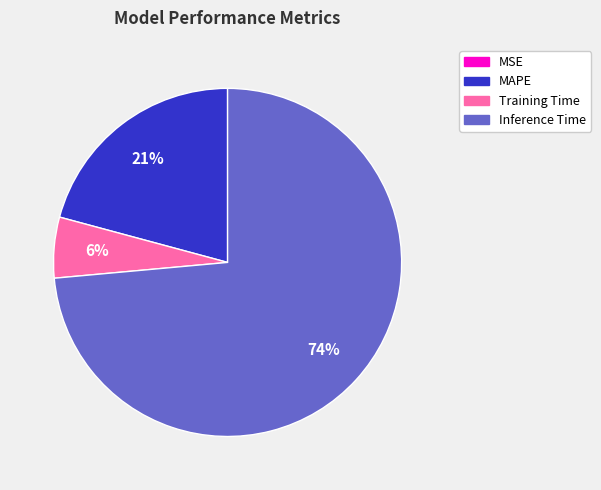

To the nearest percent, what is the average slice percentage?

25%